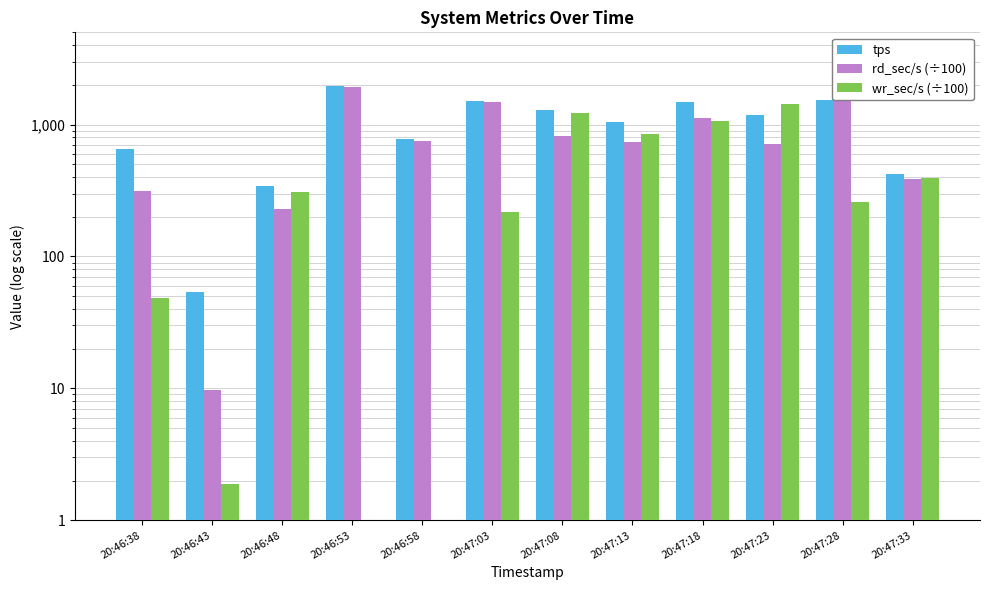

Does the chart contain stacked bars?

No